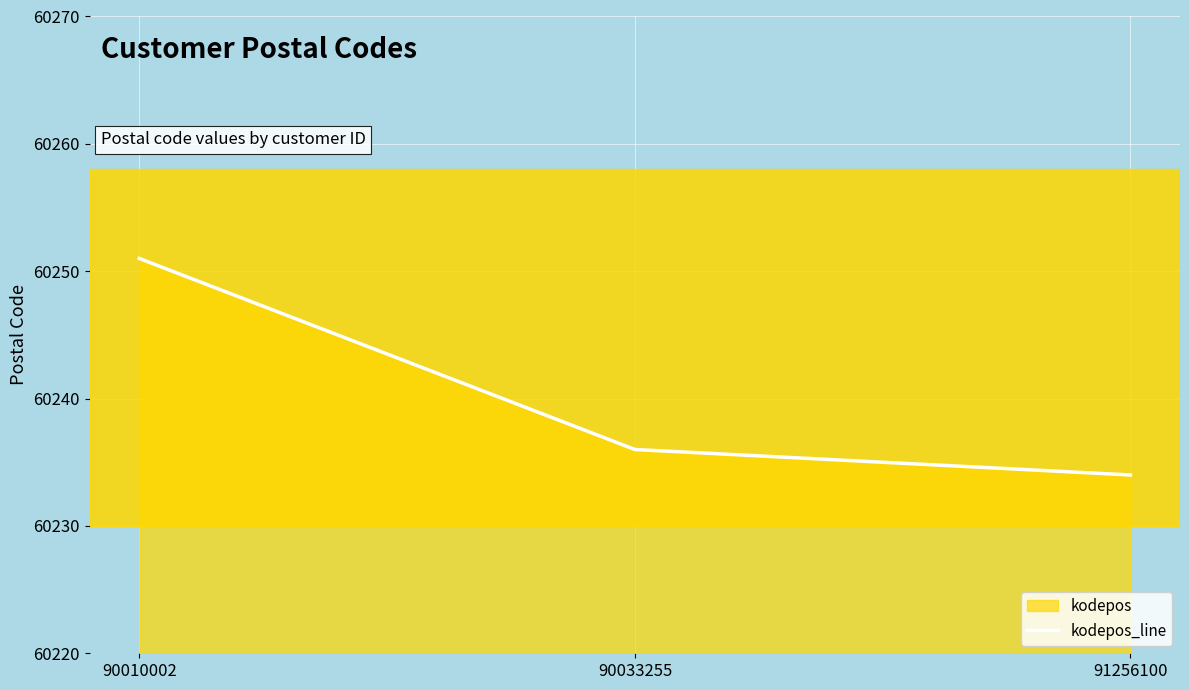

Rank the categories by value from highest to lowest.

90010002, 90033255, 91256100